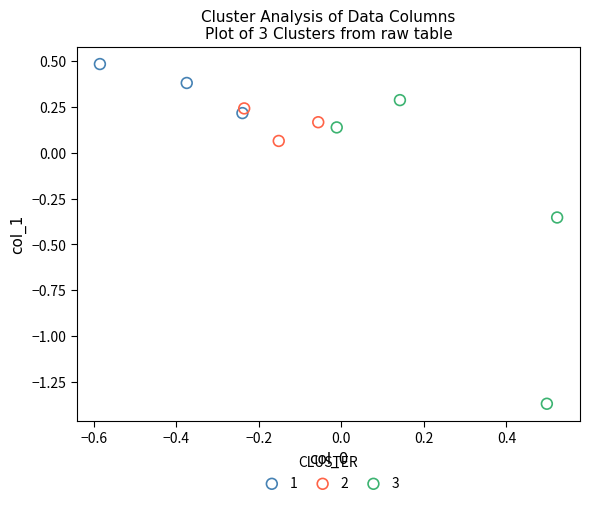

Which series reaches the minimum Y coordinate?

3